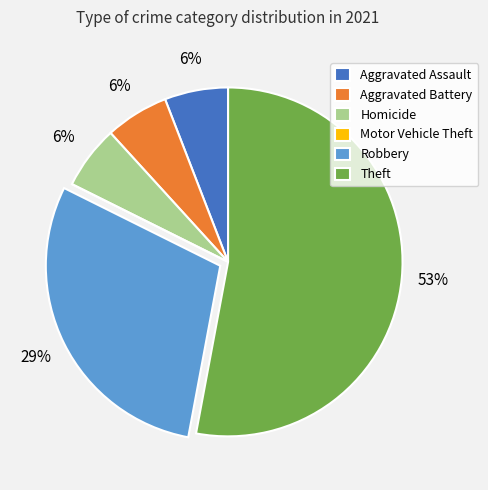

Is it true that Aggravated Assault is 6% of the pie?

True